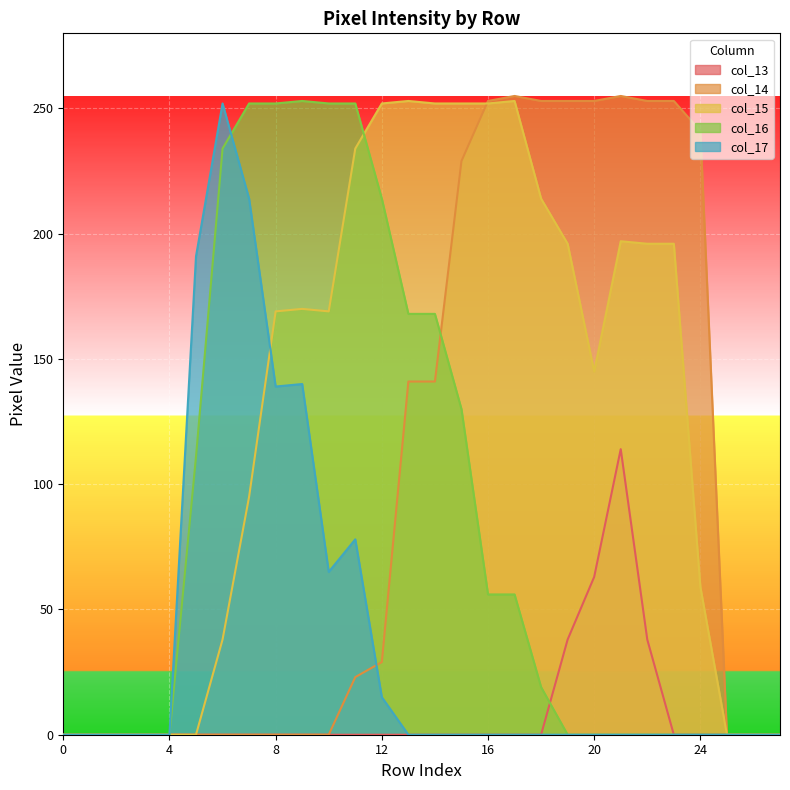

What is the spread (max minus min) of values at 12?

252